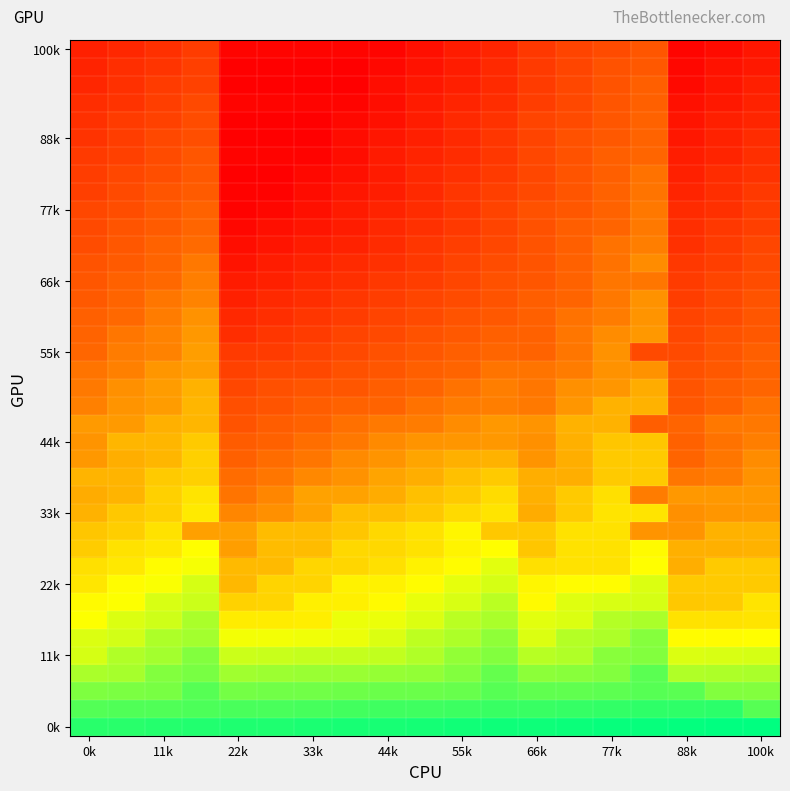

How many distinct data groups are displayed?

39